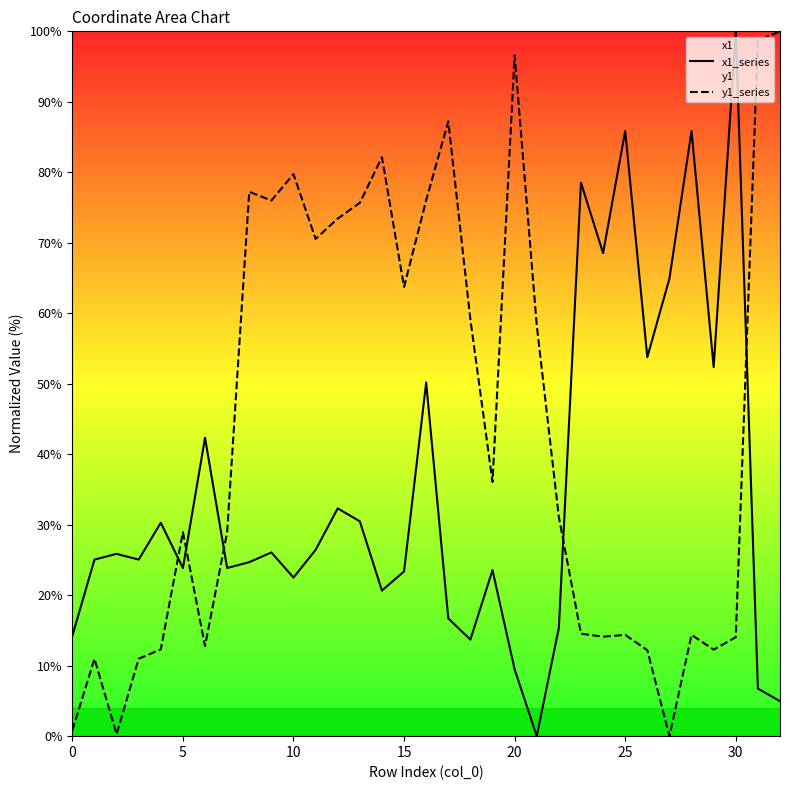

How many data points in x1_series are less than 25?

15